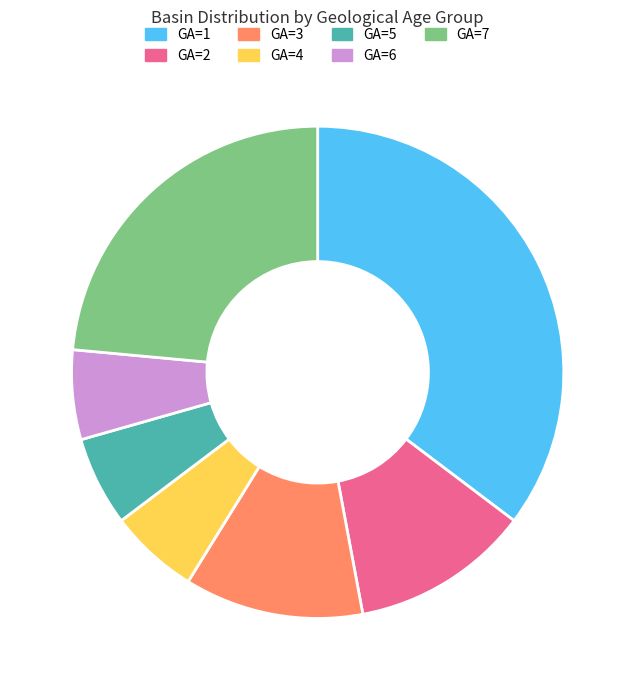

What is the largest slice in the pie chart?

GA=1